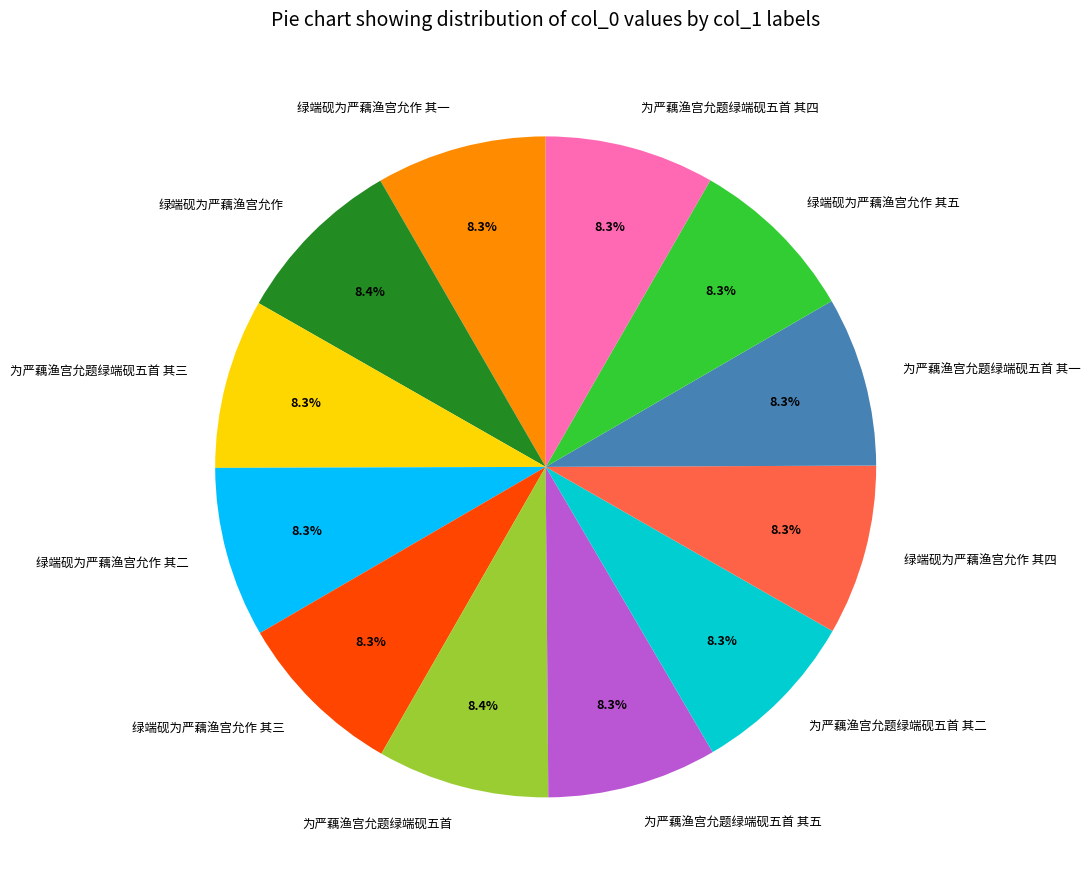

True or false: 为严藕渔宫允题绿端砚五首 其五 accounts for 8% of the total.

True